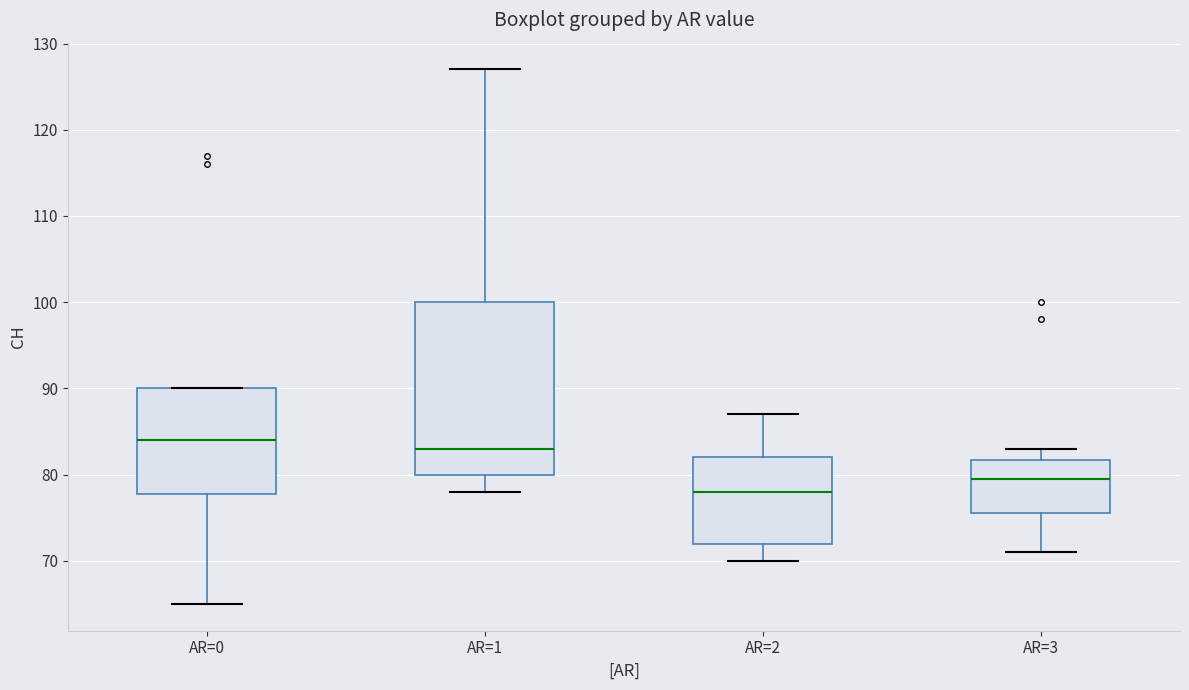

Reading left to right, read every box against the y-axis: the position of its median line, the range the box covers, and the ends of its whiskers. The values are not printed on the chart, so give them approximately, as read against the axis.

AR=0: median 84, box 78 to 90, whiskers 65 to 90
AR=1: median 83, box 80 to 100, whiskers 78 to 127
AR=2: median 78, box 72 to 82, whiskers 70 to 87
AR=3: median 80, box 76 to 82, whiskers 71 to 83